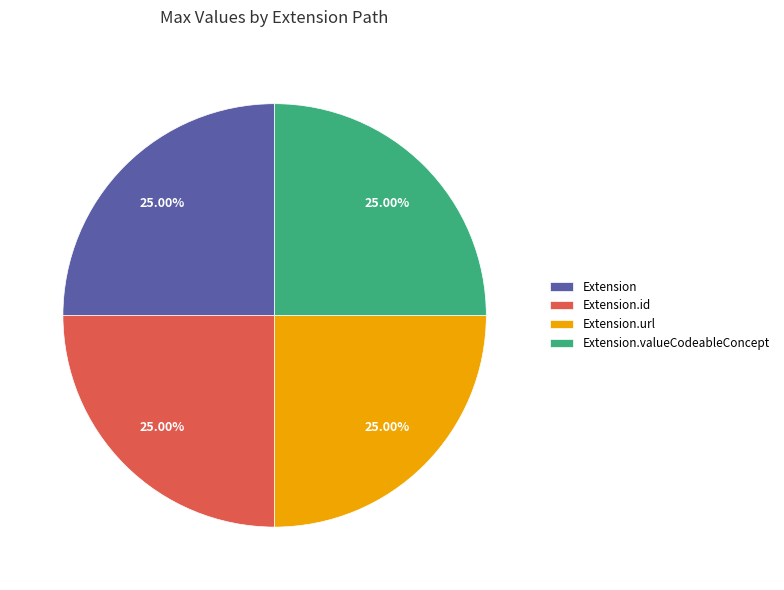

True or false: Extension.url accounts for 32% of the total.

False